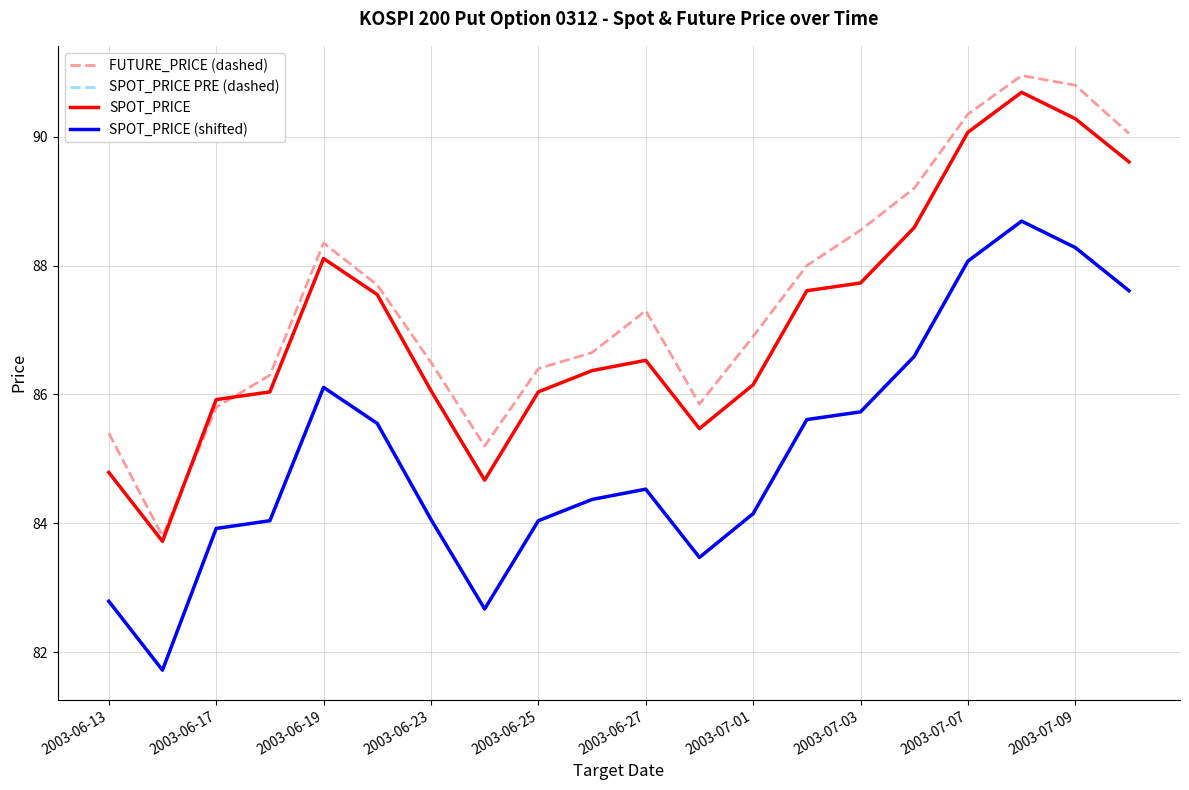

Is this an area chart (filled region under the line)?

No